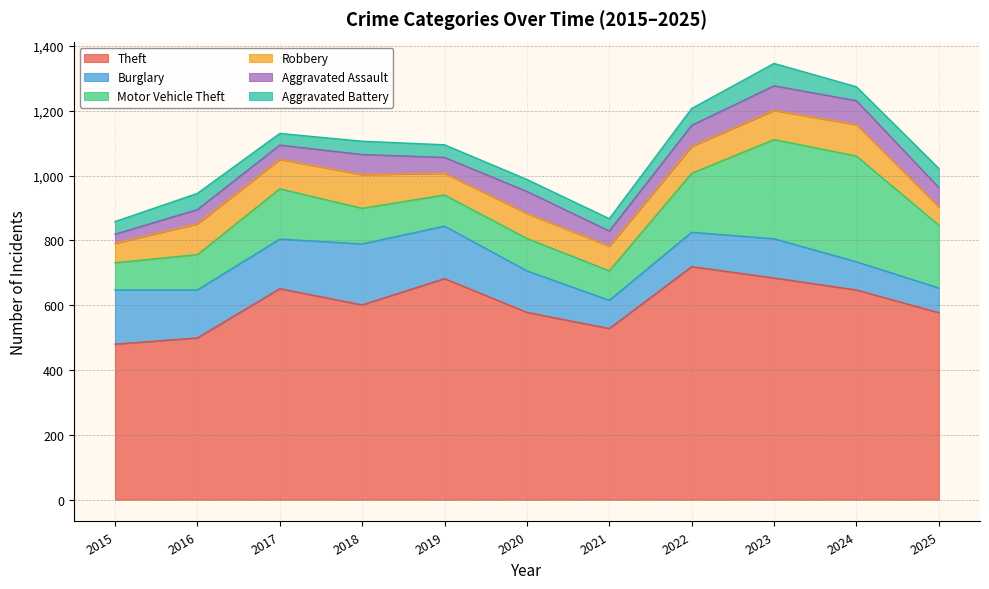

Reading right to left, extract all data points from this chart.

Theft: 577	647	684	719	528	578	682	601	651	499	480
Burglary: 76	87	121	106	87	128	162	188	153	148	167
Motor Vehicle Theft: 194	326	306	182	91	100	96	110	155	109	84
Robbery: 56	97	90	83	76	77	67	104	91	95	60
Aggravated Assault: 60	74	76	65	47	68	49	62	44	44	28
Aggravated Battery: 59	43	69	52	38	37	39	41	36	50	39